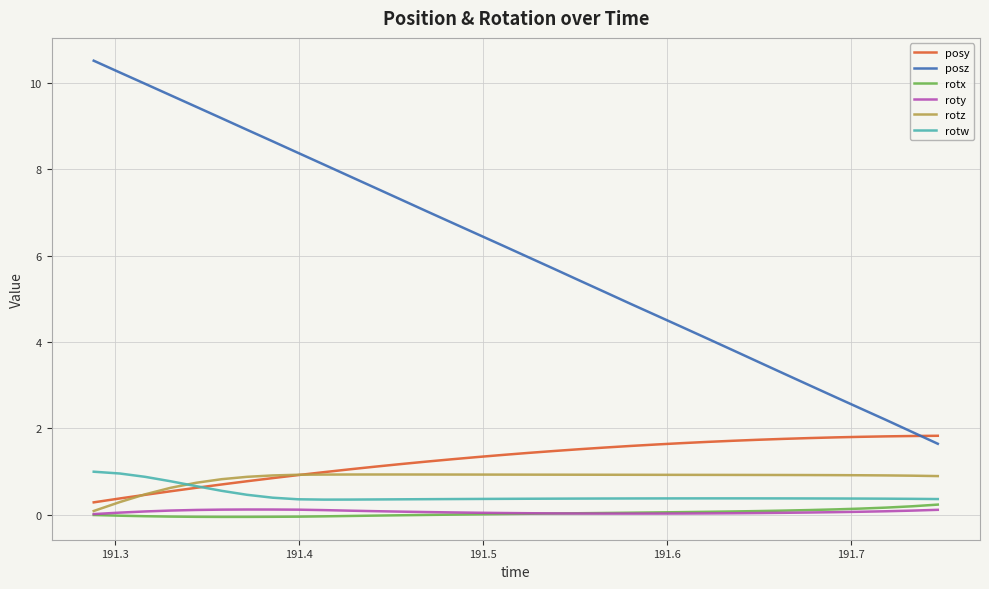

True or false: posz and roty cross at least once.

False